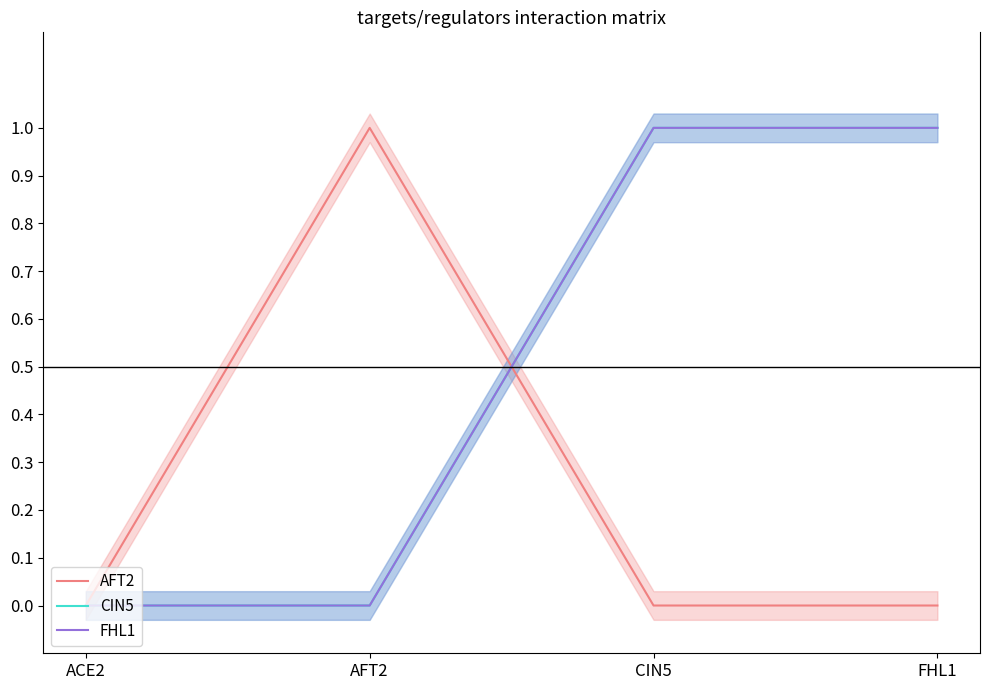

What position from the left is FHL1?

4